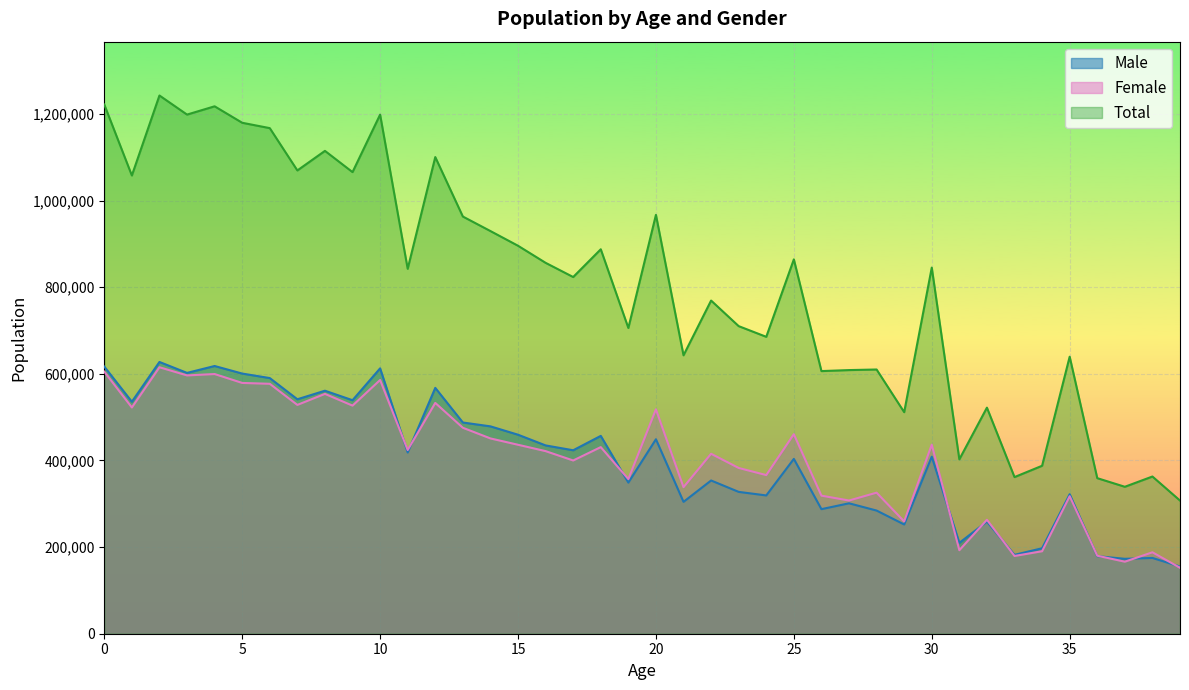

What is the highest value of the Male series?

627496